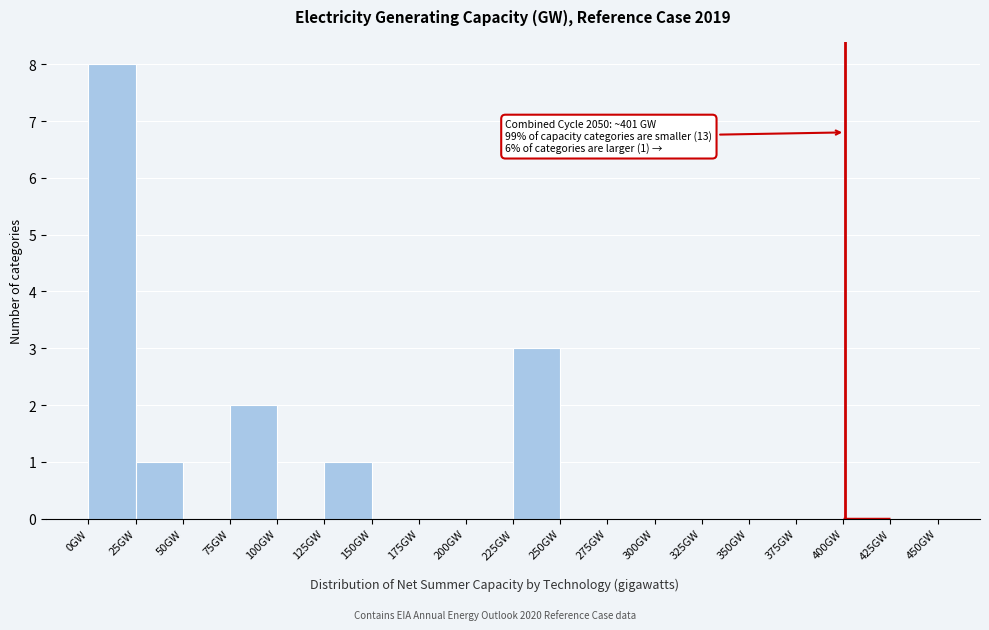

Which range on the x-axis has the tallest bar?

0 to 25